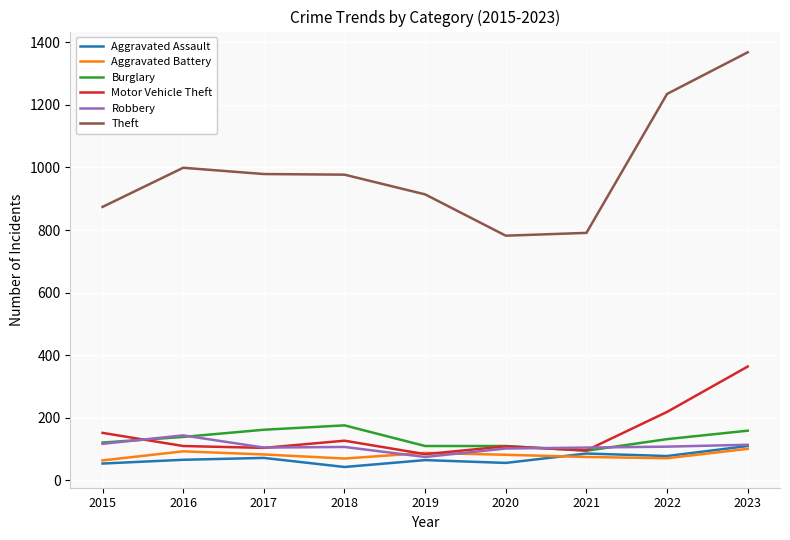

What is the minimum value shown in the chart?

43